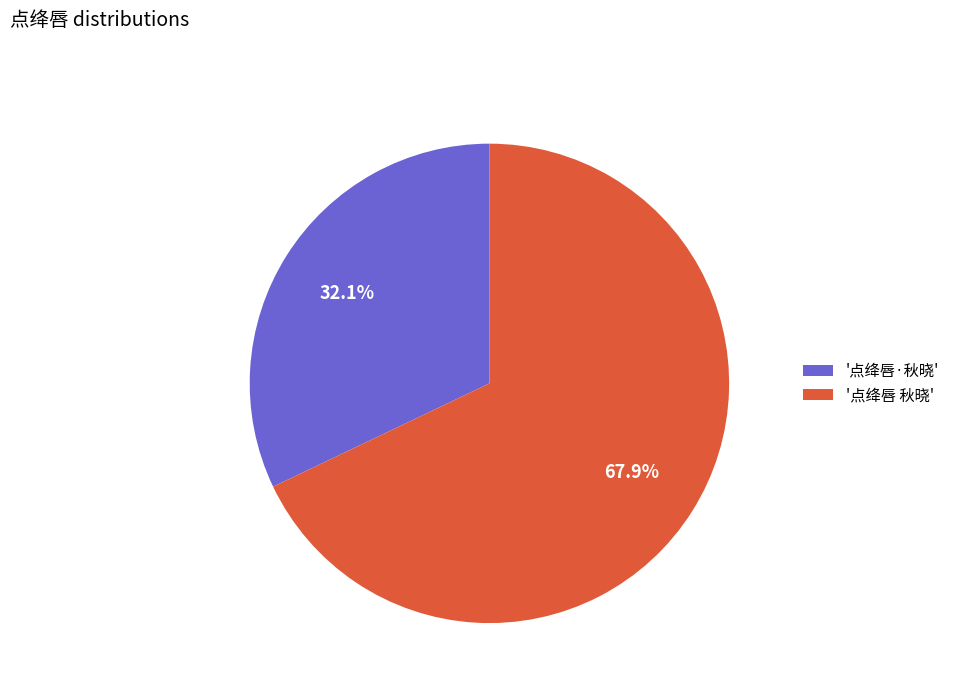

Which category has the smallest portion of the pie?

'点绛唇·秋晓'